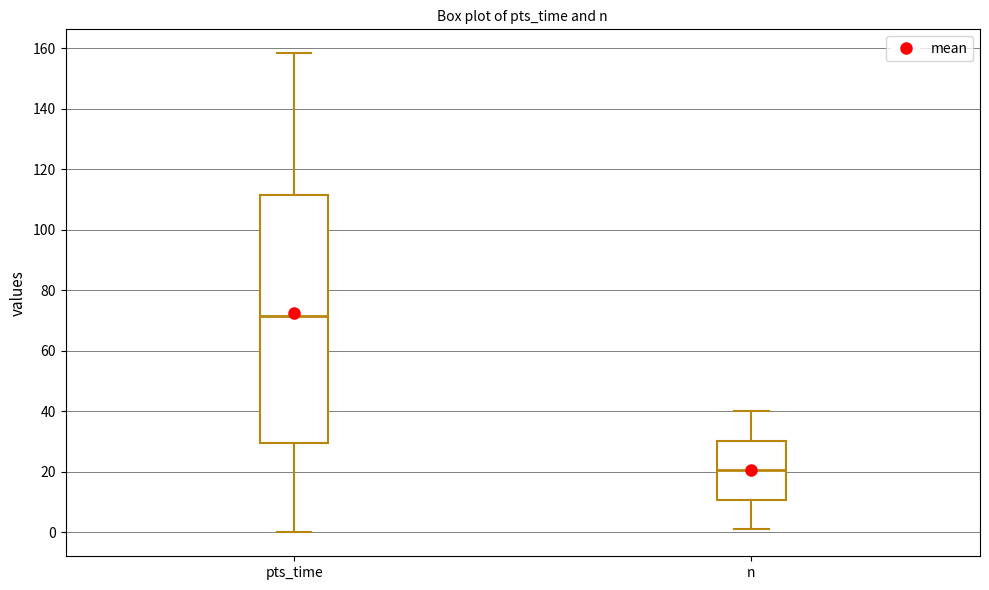

Comparing the boxes themselves (not the whiskers), which one is the tallest?

pts_time